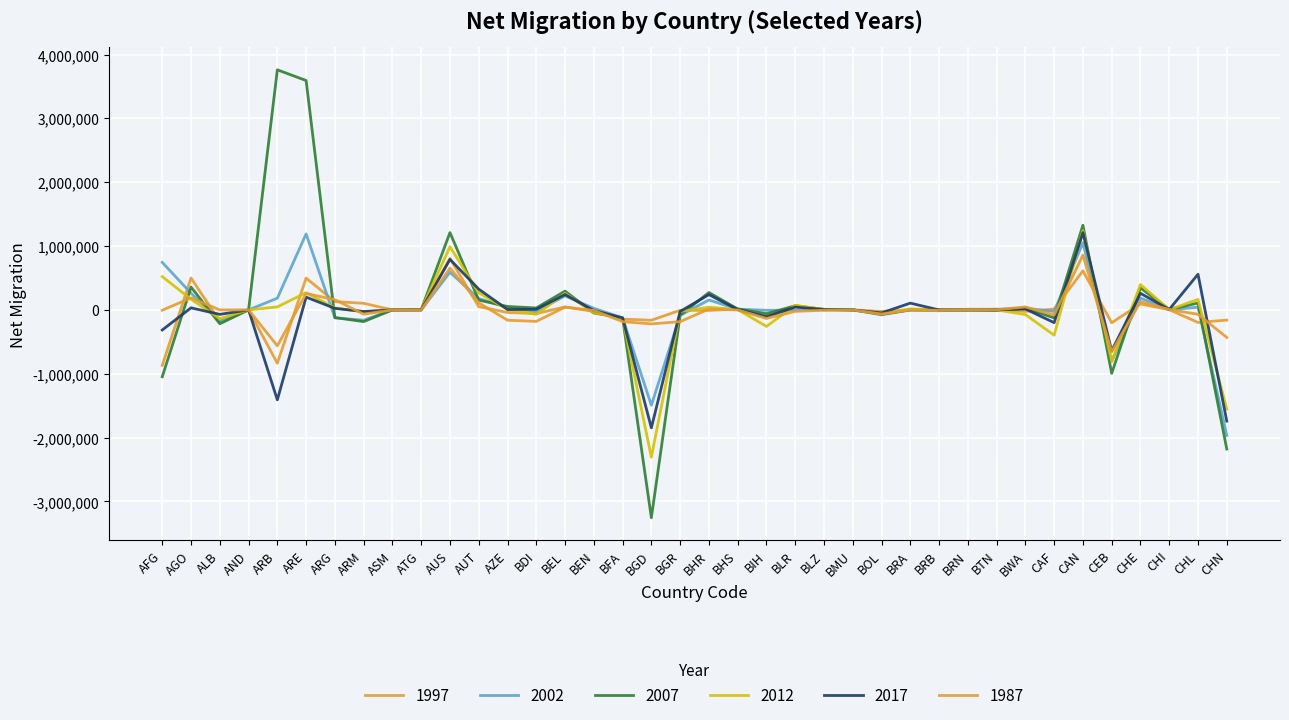

Which series has the widest spread of values?

2007